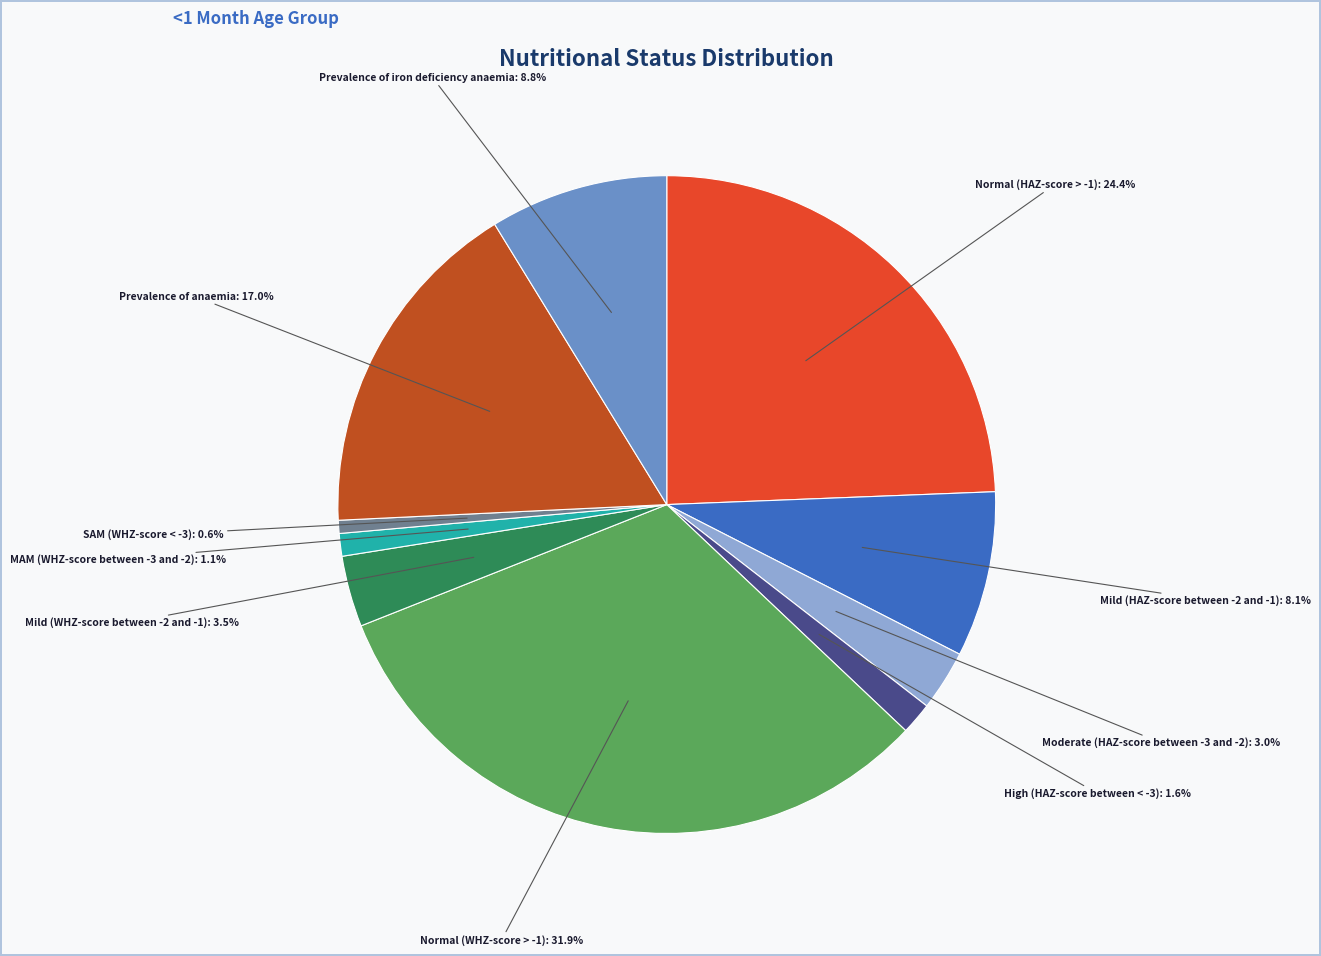

Is there any slice that represents more than half of the pie?

No